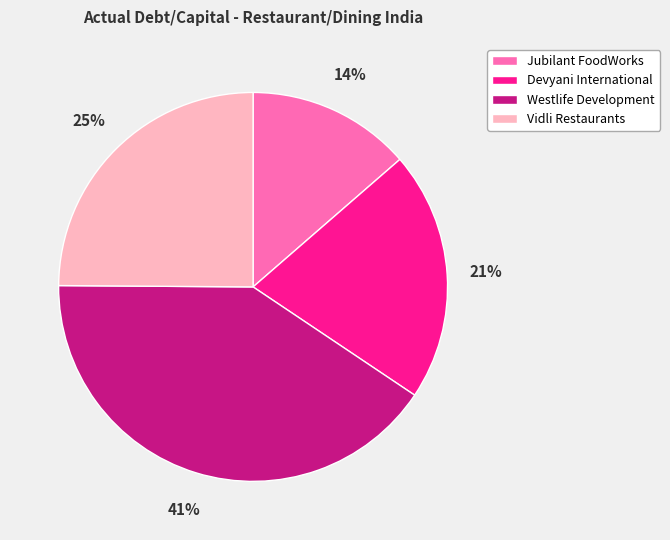

To the nearest percent, what is the difference between the Devyani International and Vidli Restaurants slice percentages?

4%